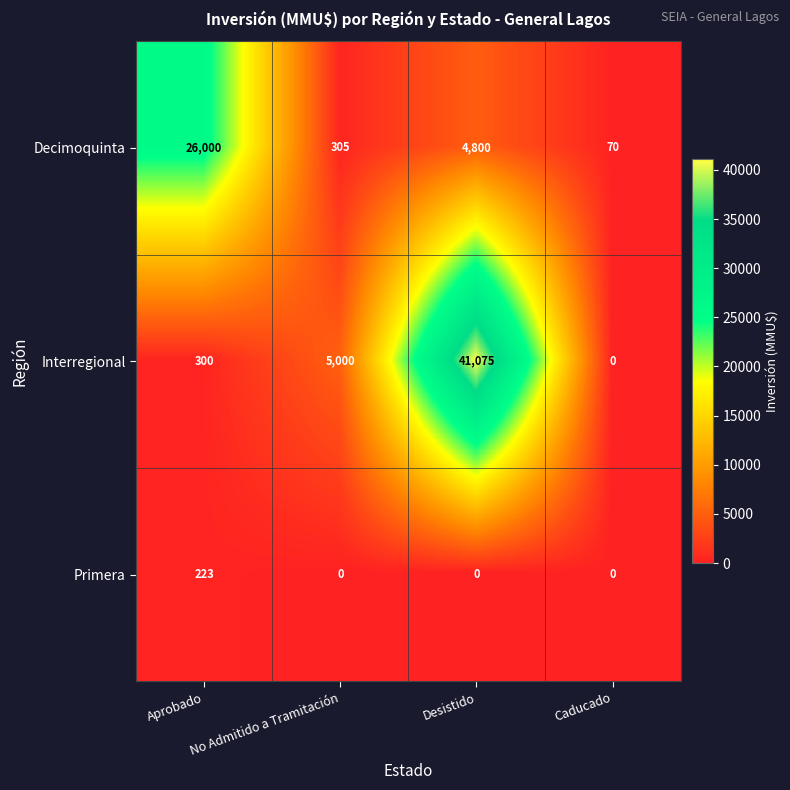

Which series has the largest range (max minus min)?

Interregional